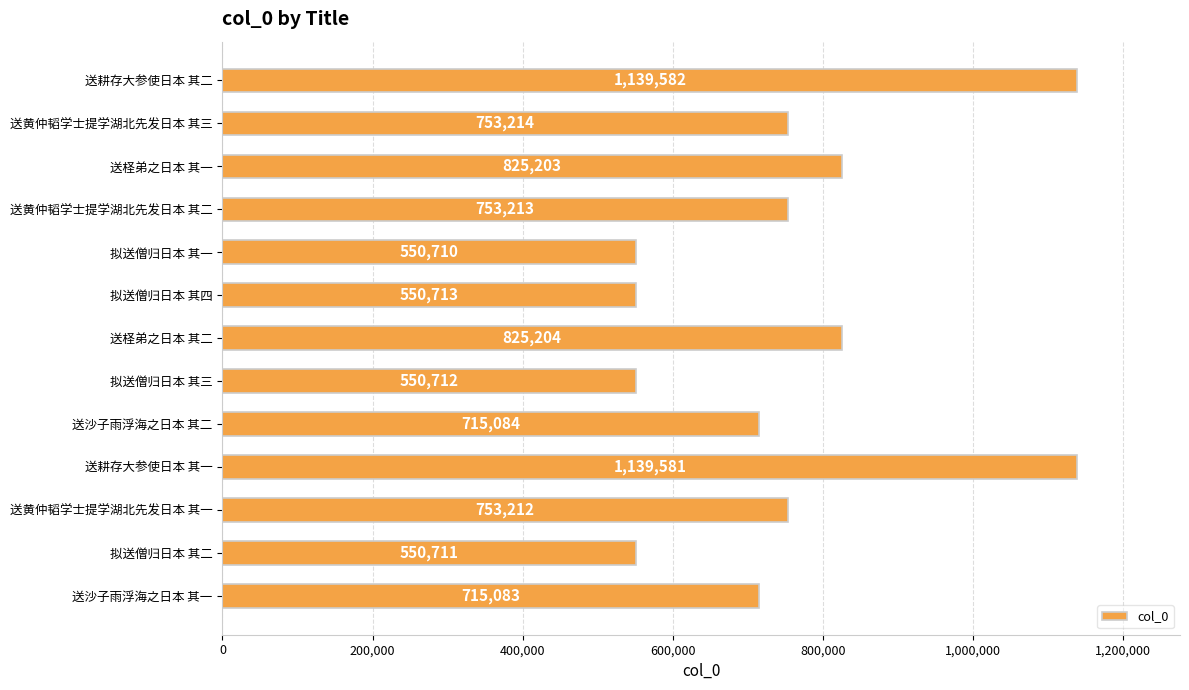

What is the sum of all values?

9822222